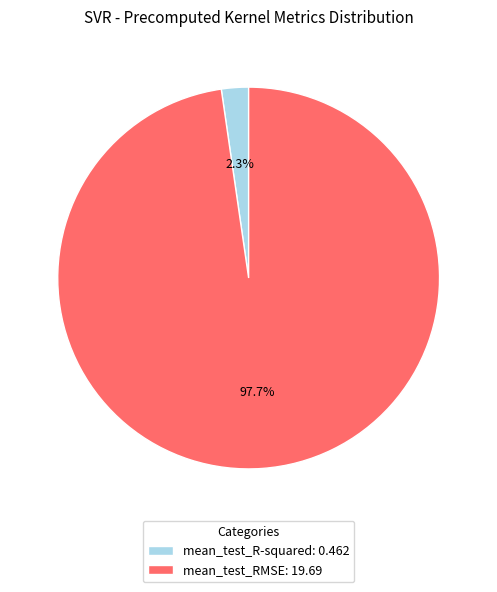

Is it true that mean_test_RMSE is 98% of the pie?

True